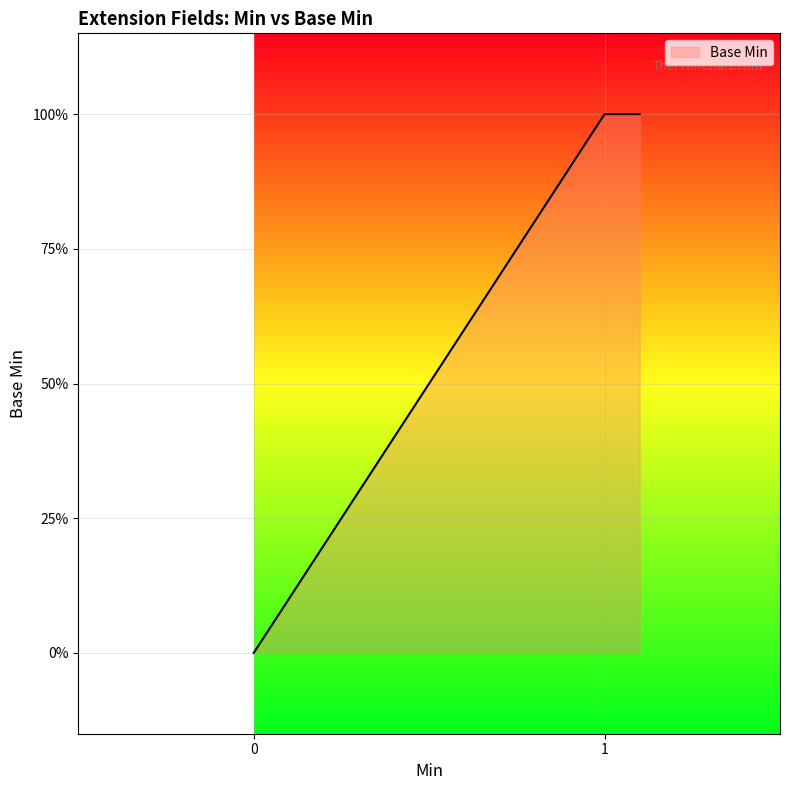

What is the sum of all values?

1